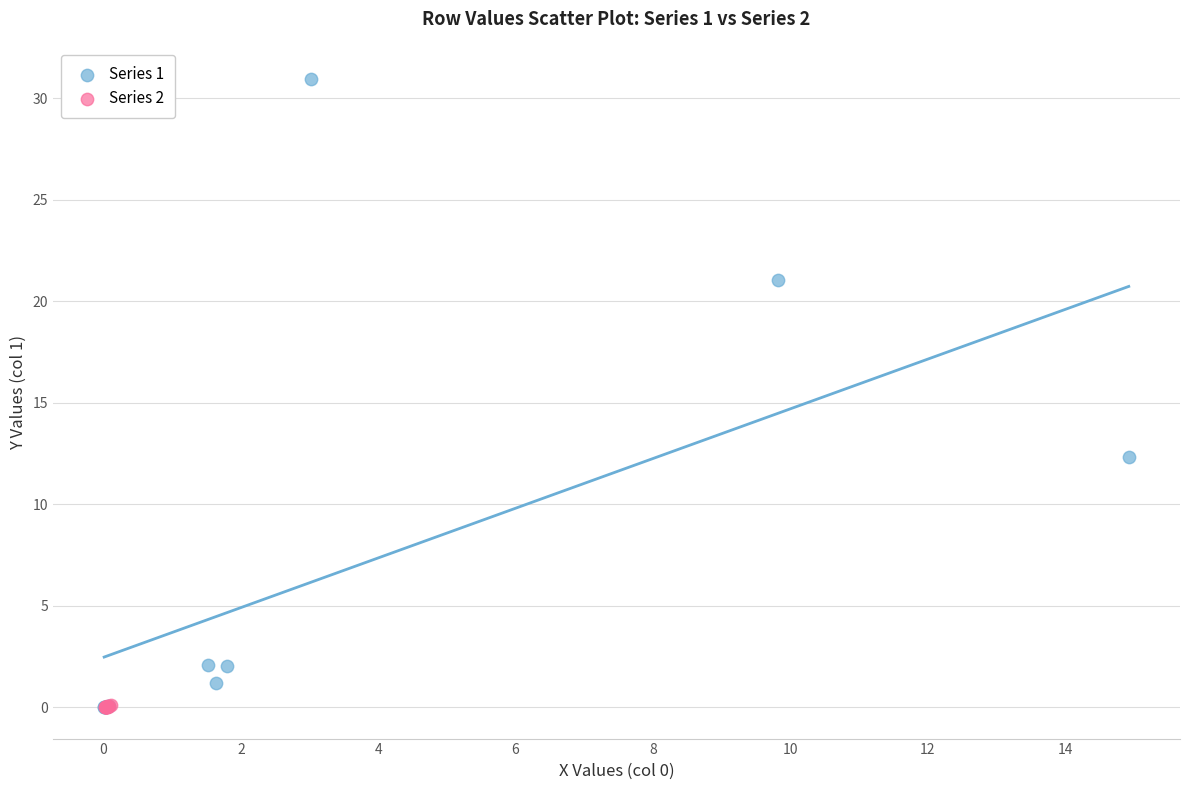

Which series has the widest spread of Y values?

Series 1